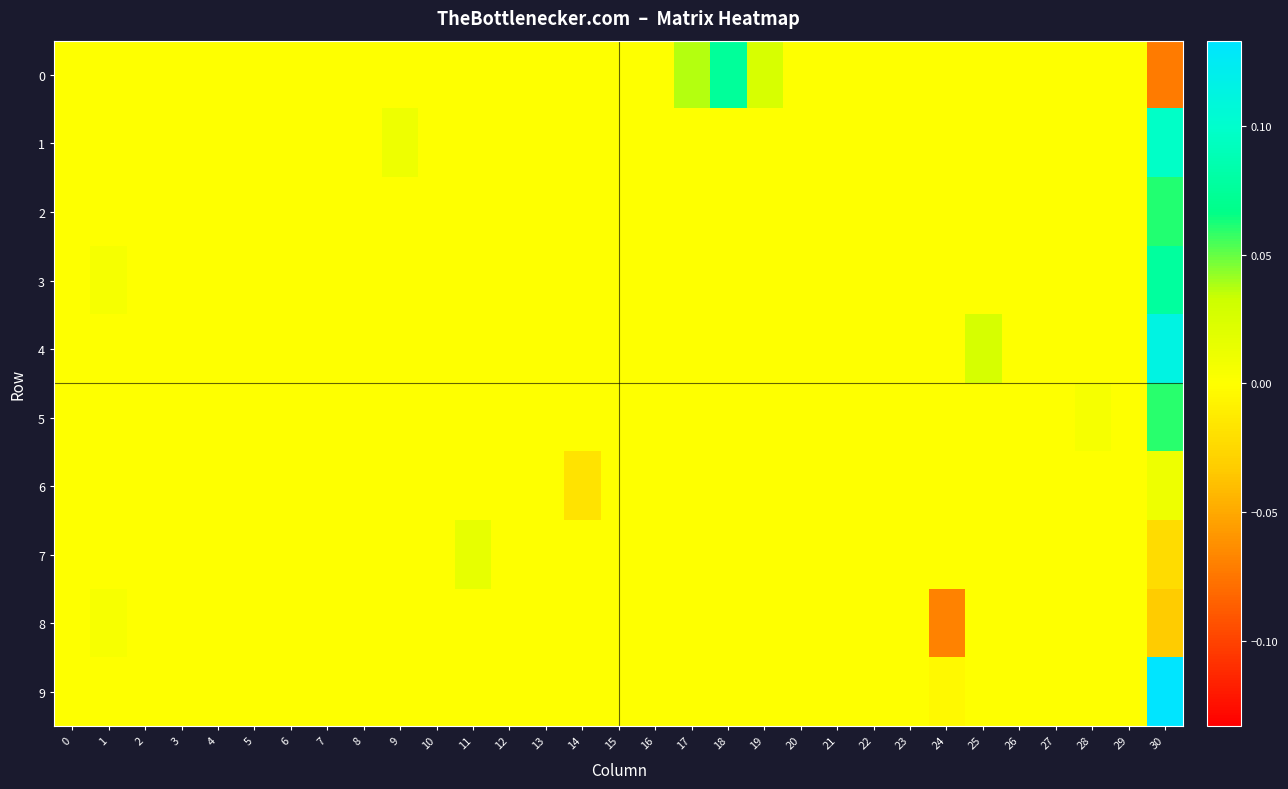

Rank the series by their maximum value, from lowest to highest.

8, 6, 7, 5, 2, 0, 3, 1, 4, 9